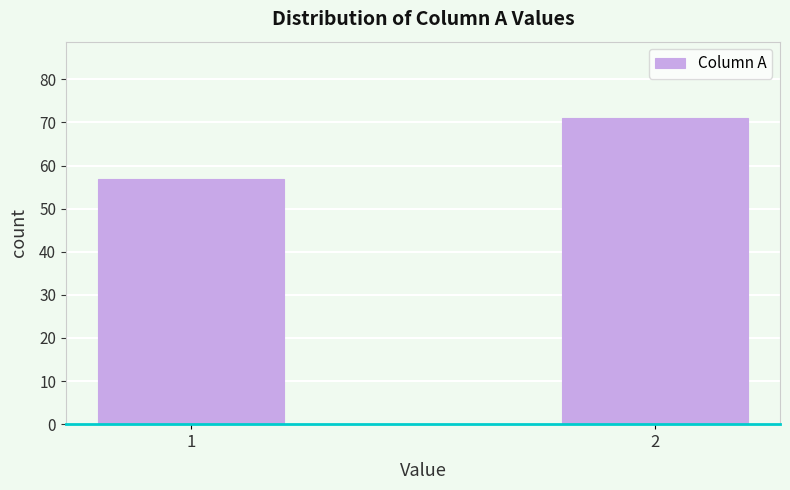

Reading left to right, transcribe all the data shown in this chart.

1=57	2=71